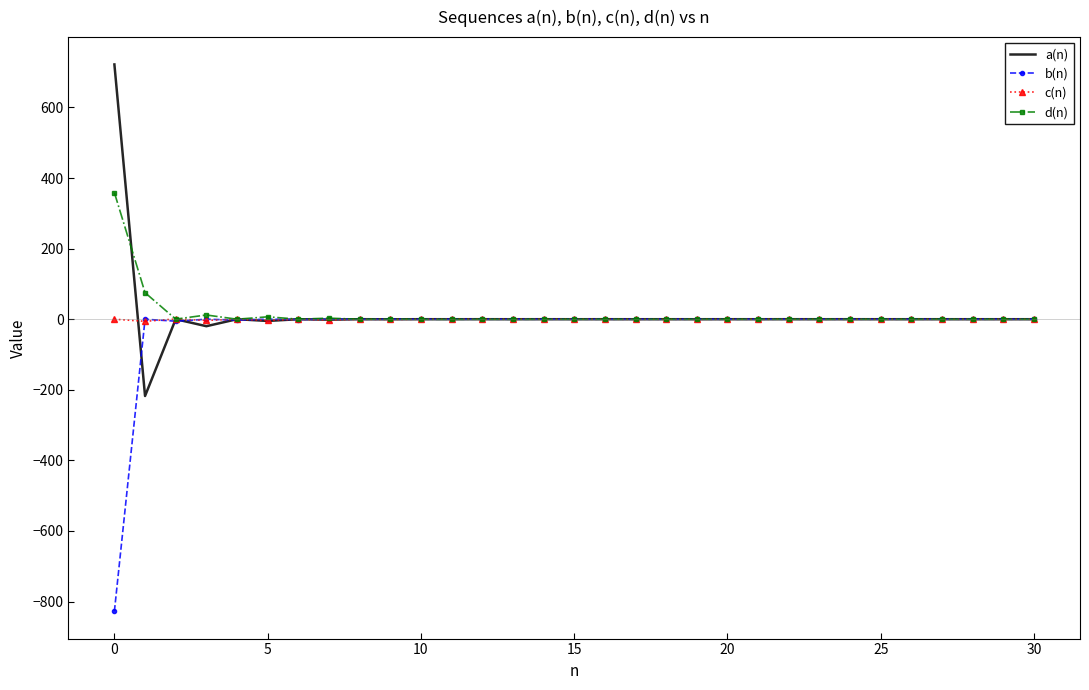

What is the smallest value displayed?

-827.4